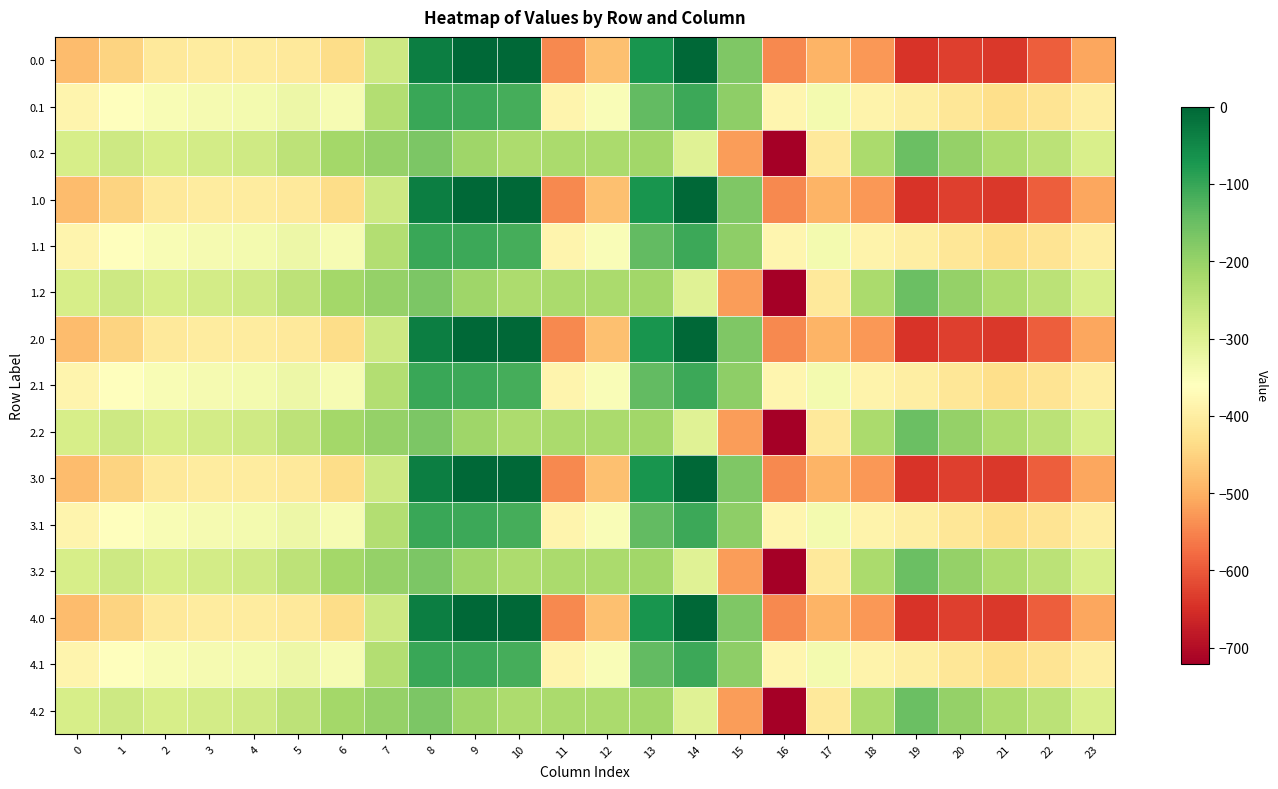

Which has a higher value, 7 or 20?

7